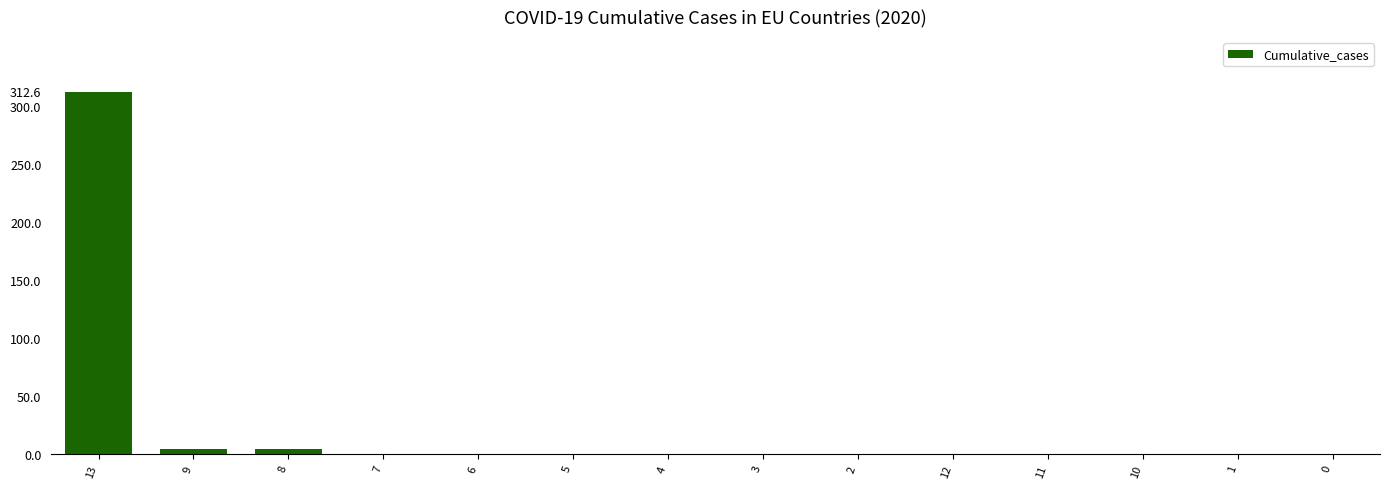

How many categories are shown in the chart?

14